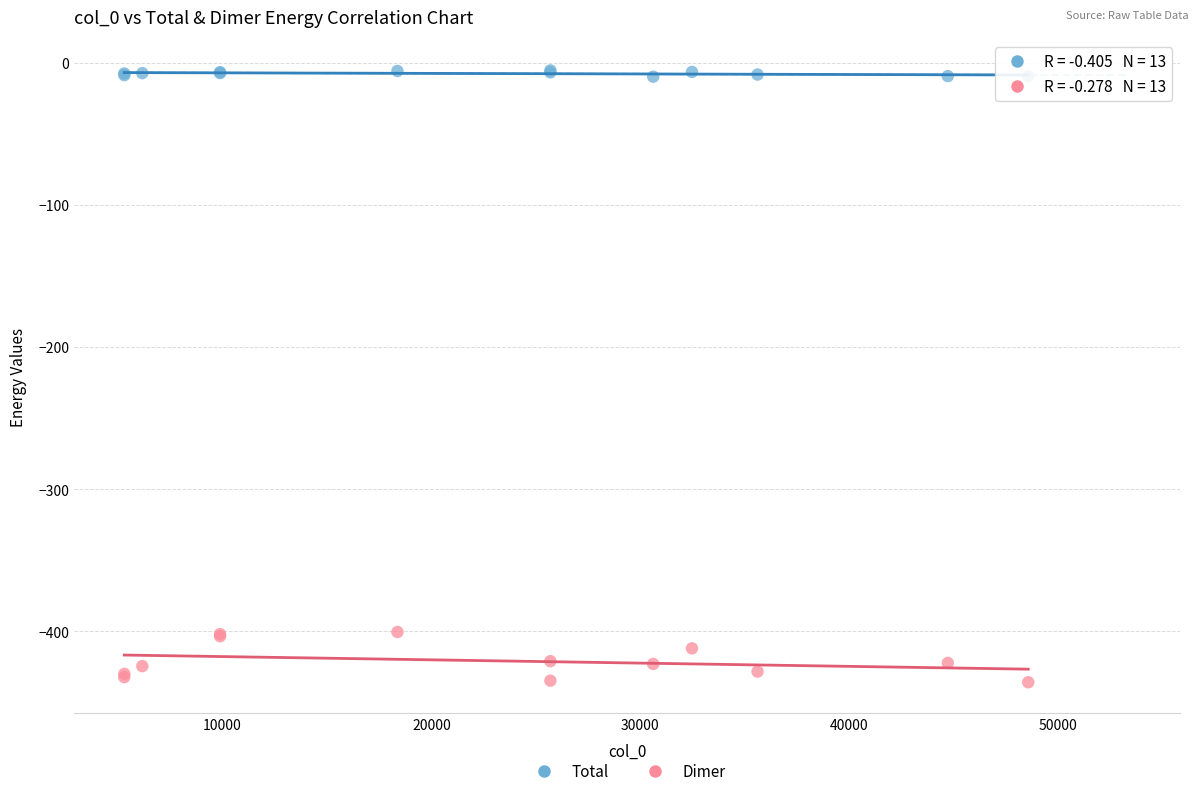

Which series reaches the minimum Y coordinate?

Dimer